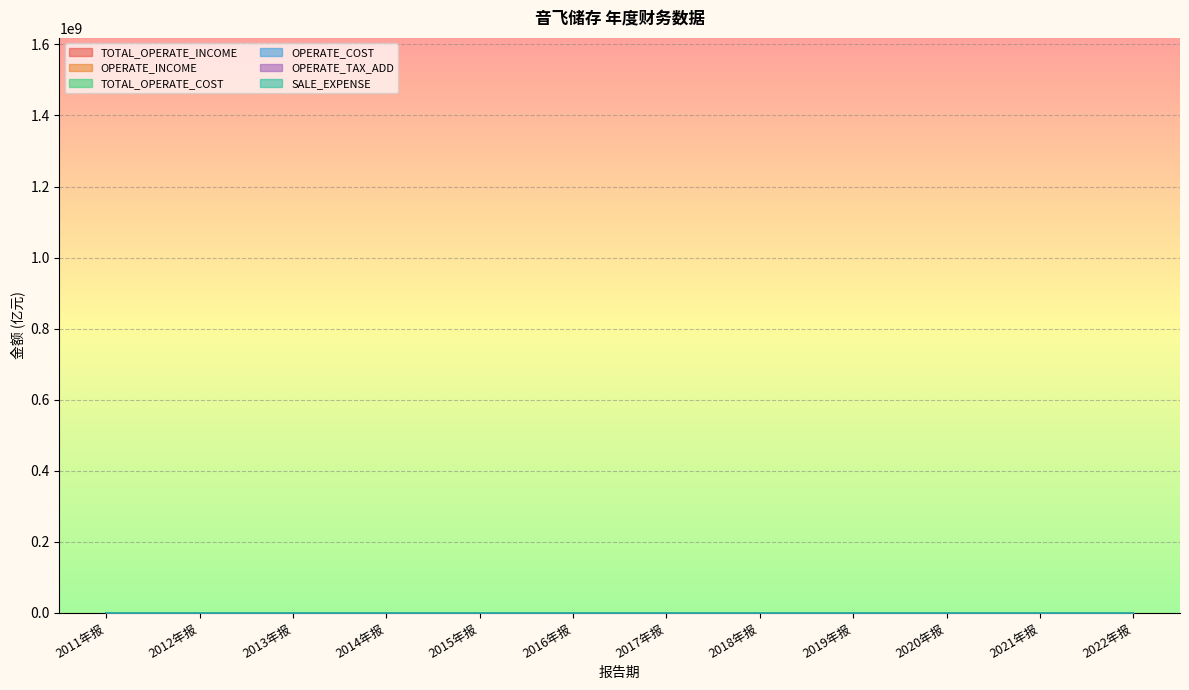

Rank the series by their maximum value, from highest to lowest.

TOTAL_OPERATE_INCOME, OPERATE_INCOME, TOTAL_OPERATE_COST, OPERATE_COST, SALE_EXPENSE, OPERATE_TAX_ADD